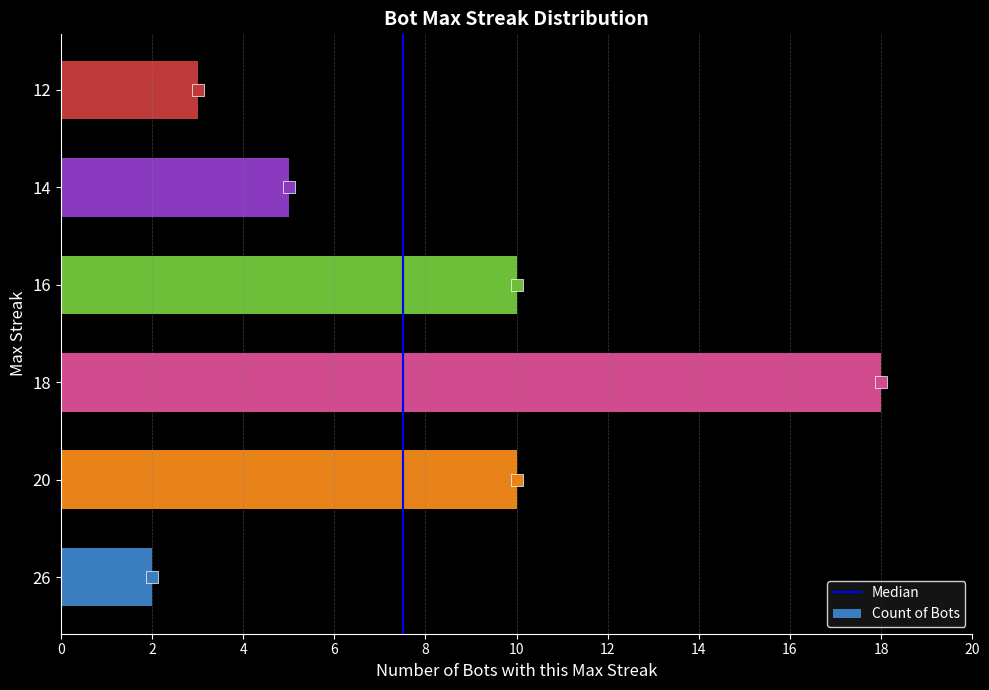

The value at 16 is 13. True or false?

False